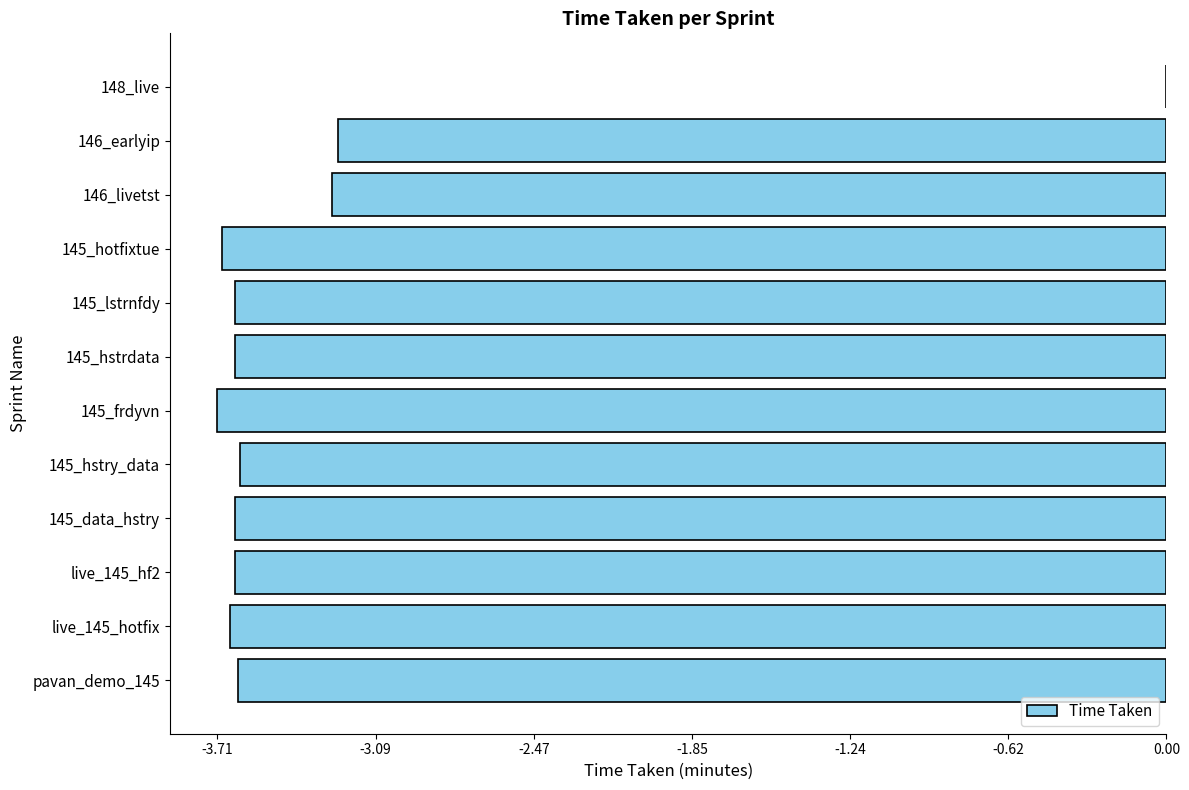

Are the bars grouped side by side (vs. stacked)?

No